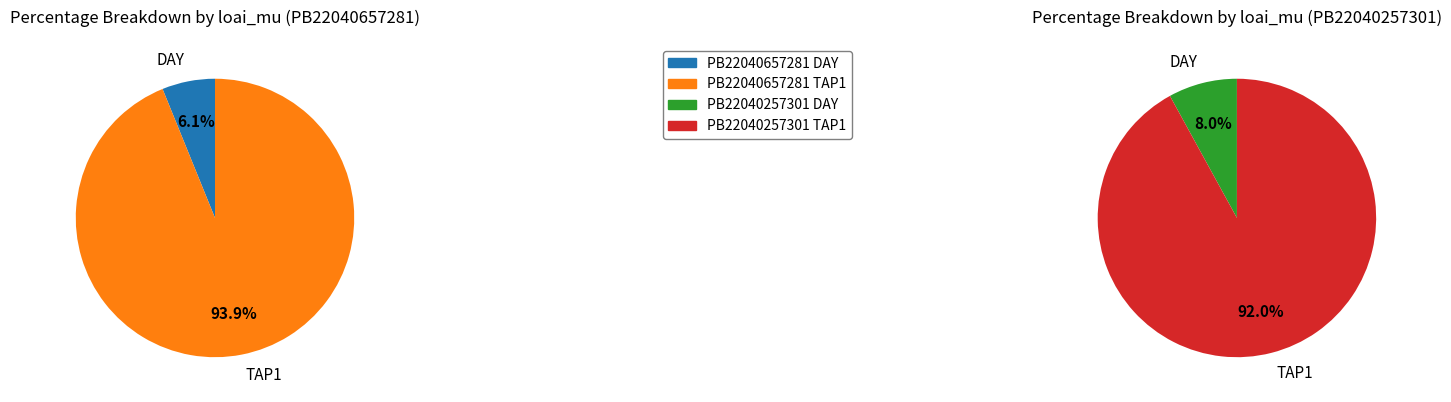

Is there a majority slice in this chart?

Yes